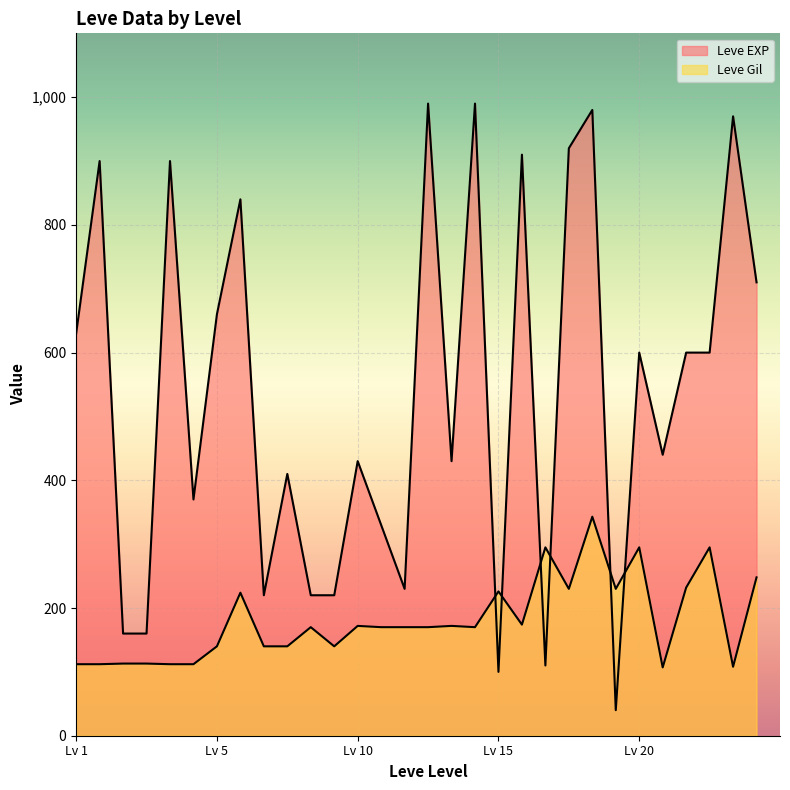

How many intersections are there between Leve Gil and Leve EXP?

6